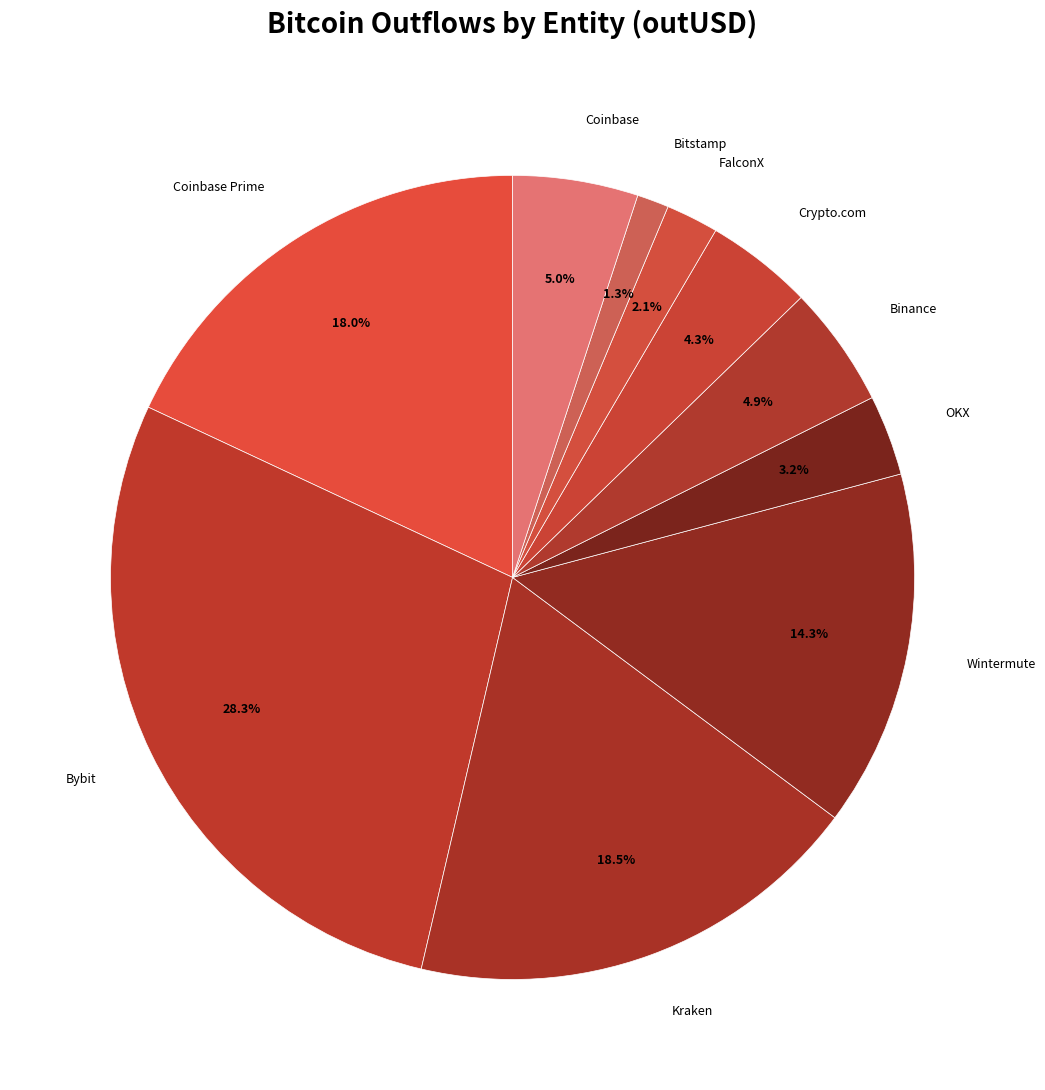

How many slices are in this pie chart?

10